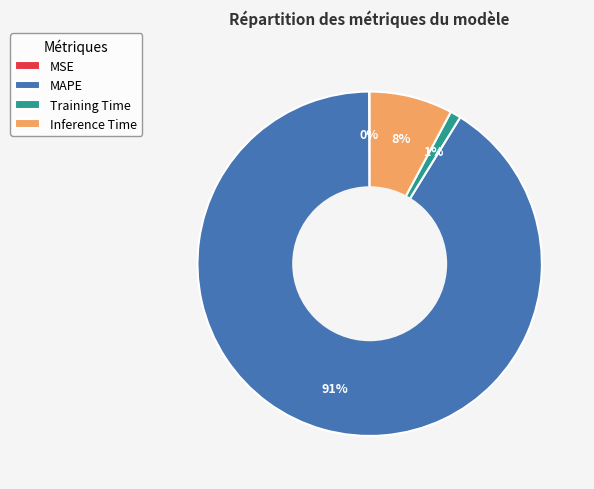

To the nearest percent, what is the difference between the largest and smallest slice percentages?

91%